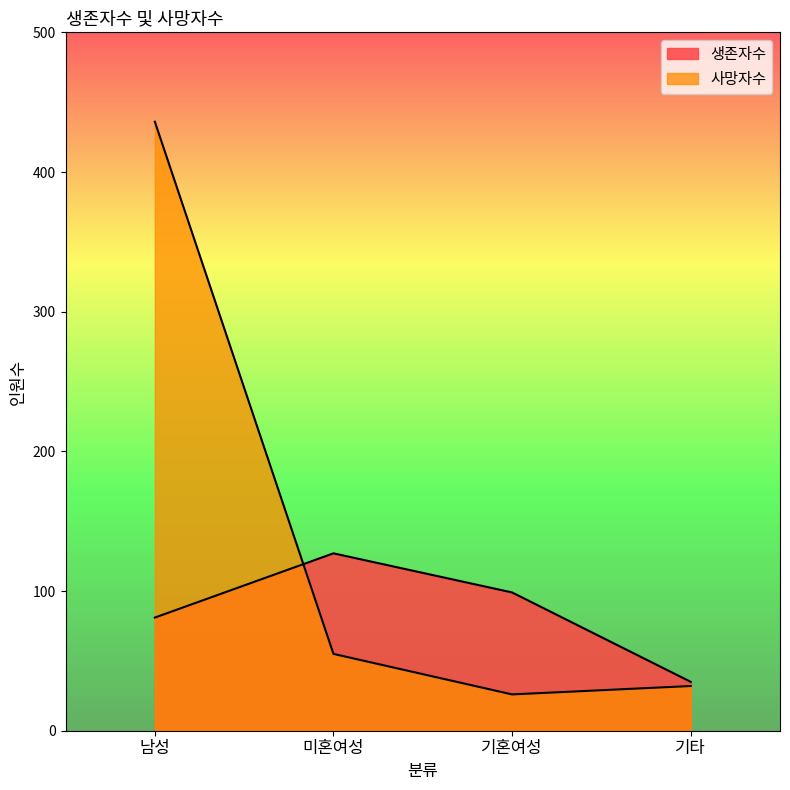

What is the spread (max minus min) of values at 미혼여성?

72